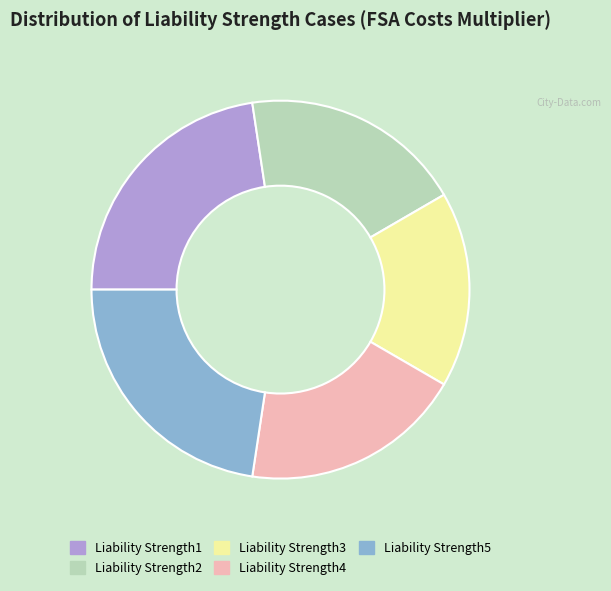

What is the smallest slice in the pie chart?

Liability Strength3